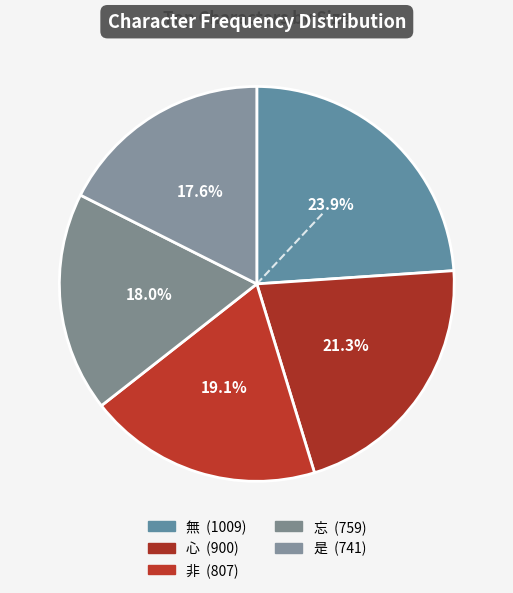

Which slice is the largest?

無